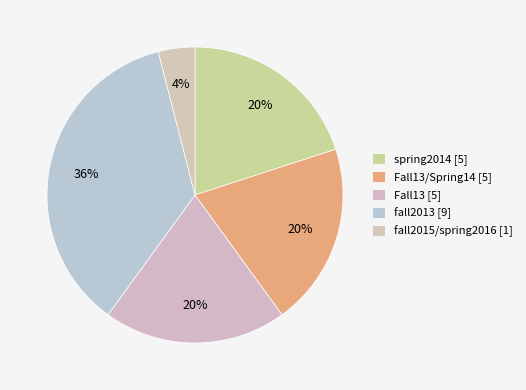

To the nearest percent, what is the difference between the largest and smallest slice percentages?

32%